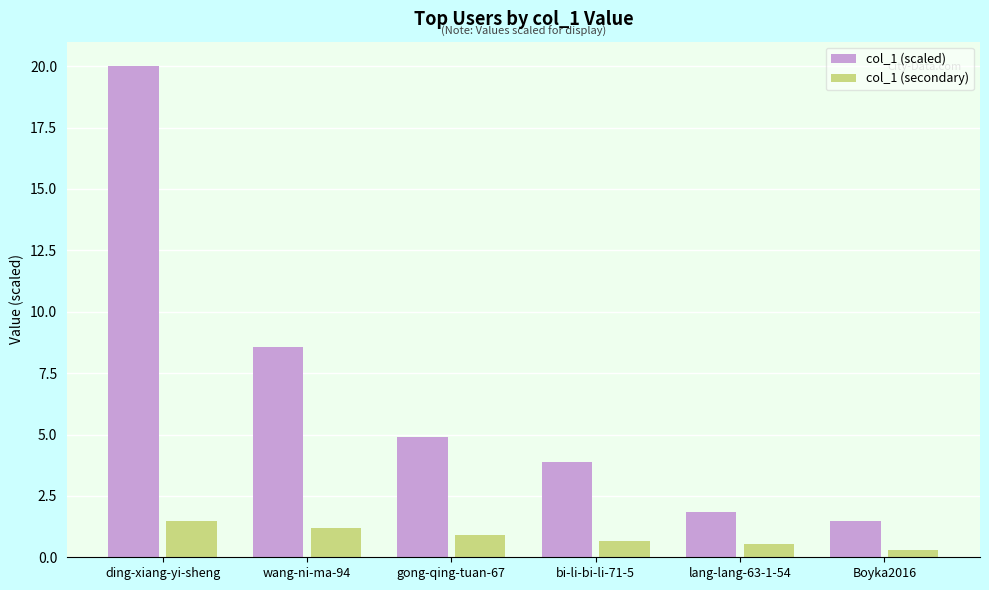

What is the highest value of the col_1 (scaled) series?

20.0